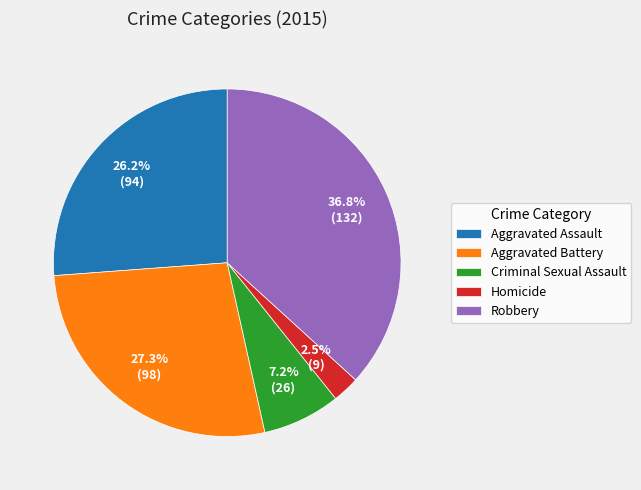

Is the sum of Robbery and Criminal Sexual Assault greater than half?

No